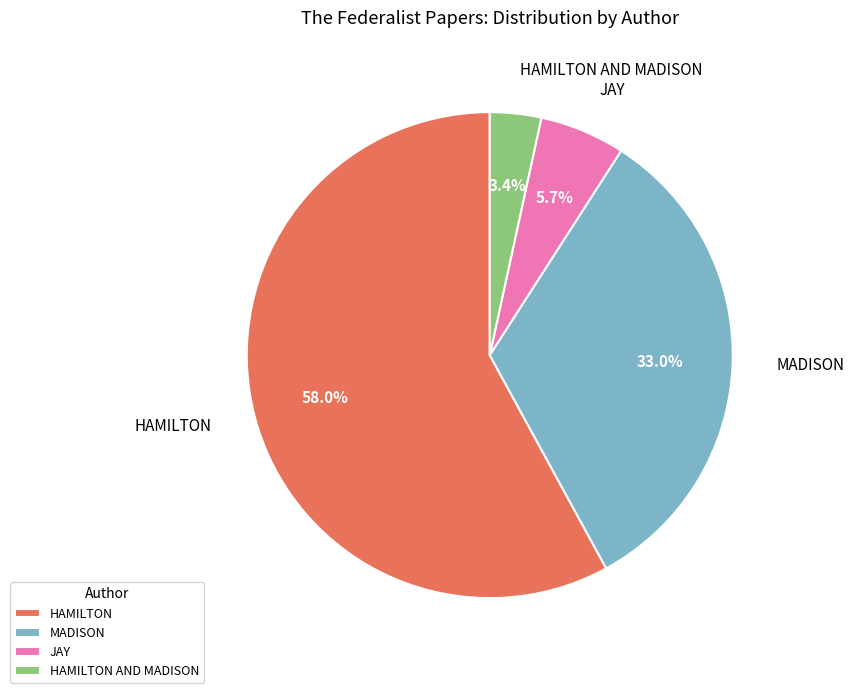

What percentage is the HAMILTON AND MADISON slice, to the nearest percent?

3%